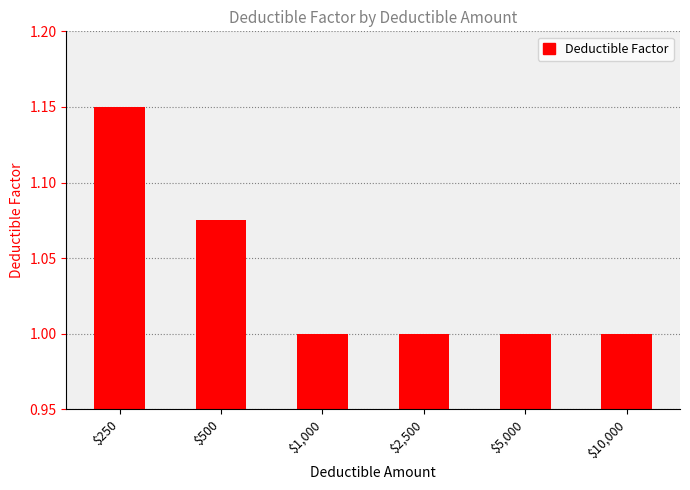

Is it true that the value at $1,000 is 0.3?

False